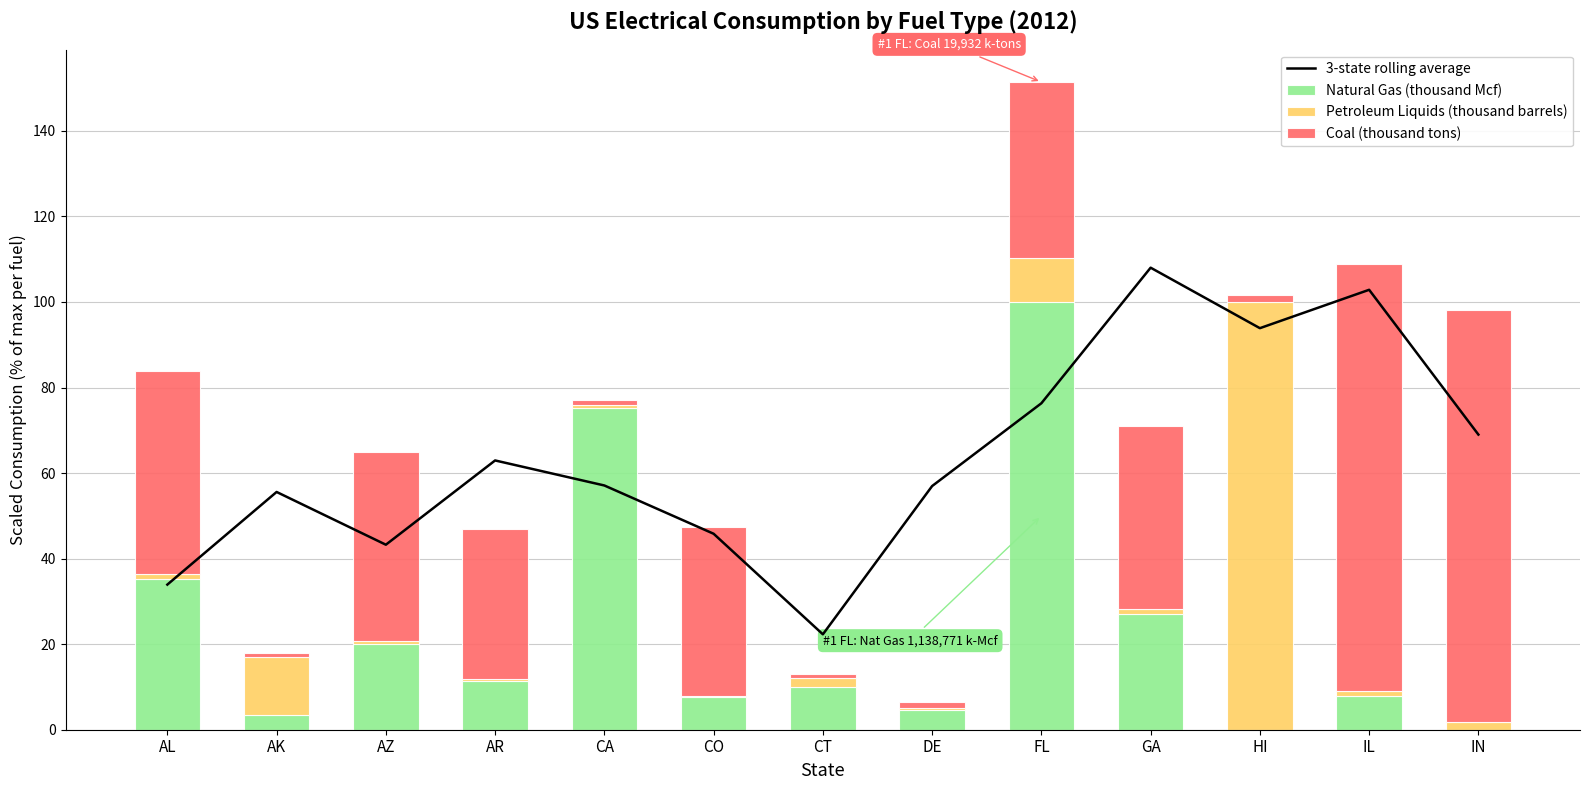

How many categories are shown in the chart?

13